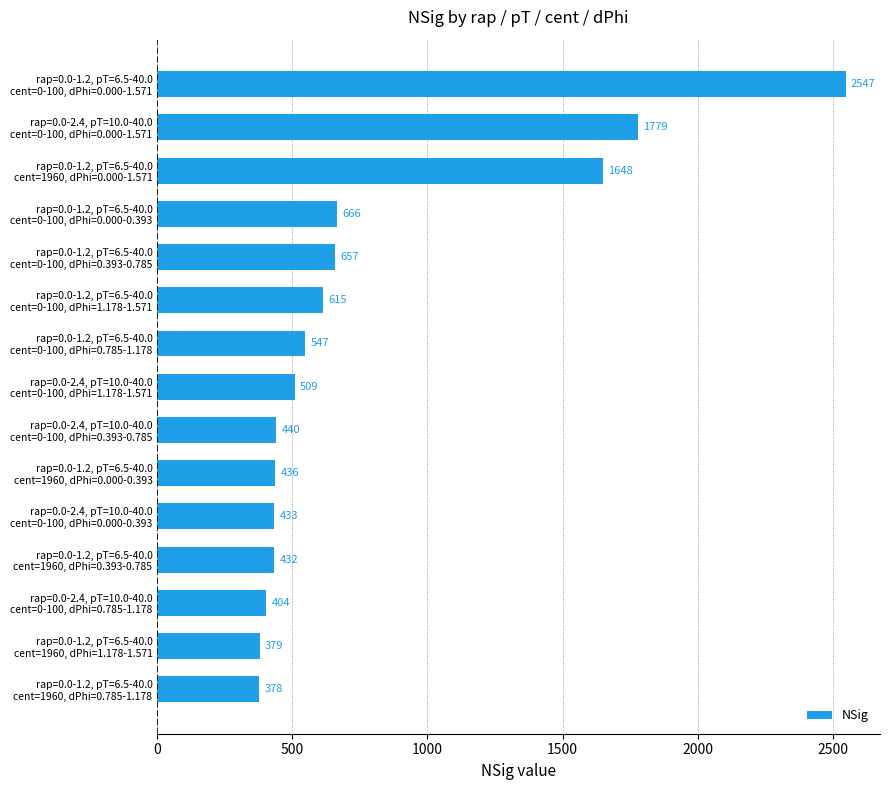

Rank the categories by value from highest to lowest.

rap=0.0-1.2, pT=6.5-40.0
cent=0-100, dPhi=0.000-1.571, rap=0.0-2.4, pT=10.0-40.0
cent=0-100, dPhi=0.000-1.571, rap=0.0-1.2, pT=6.5-40.0
cent=1960, dPhi=0.000-1.571, rap=0.0-1.2, pT=6.5-40.0
cent=0-100, dPhi=0.000-0.393, rap=0.0-1.2, pT=6.5-40.0
cent=0-100, dPhi=0.393-0.785, rap=0.0-1.2, pT=6.5-40.0
cent=0-100, dPhi=1.178-1.571, rap=0.0-1.2, pT=6.5-40.0
cent=0-100, dPhi=0.785-1.178, rap=0.0-2.4, pT=10.0-40.0
cent=0-100, dPhi=1.178-1.571, rap=0.0-2.4, pT=10.0-40.0
cent=0-100, dPhi=0.393-0.785, rap=0.0-1.2, pT=6.5-40.0
cent=1960, dPhi=0.000-0.393, rap=0.0-2.4, pT=10.0-40.0
cent=0-100, dPhi=0.000-0.393, rap=0.0-1.2, pT=6.5-40.0
cent=1960, dPhi=0.393-0.785, rap=0.0-2.4, pT=10.0-40.0
cent=0-100, dPhi=0.785-1.178, rap=0.0-1.2, pT=6.5-40.0
cent=1960, dPhi=1.178-1.571, rap=0.0-1.2, pT=6.5-40.0
cent=1960, dPhi=0.785-1.178